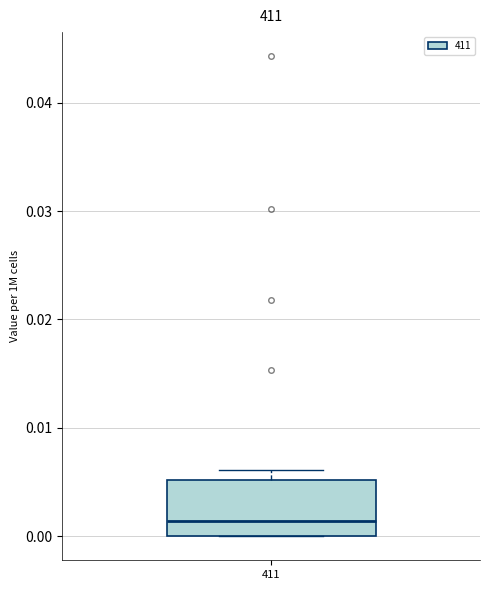

Where is the lower edge of the box at x = 411 on the y-axis? The values are not printed on the chart, so give them approximately, as read against the axis.

0.000